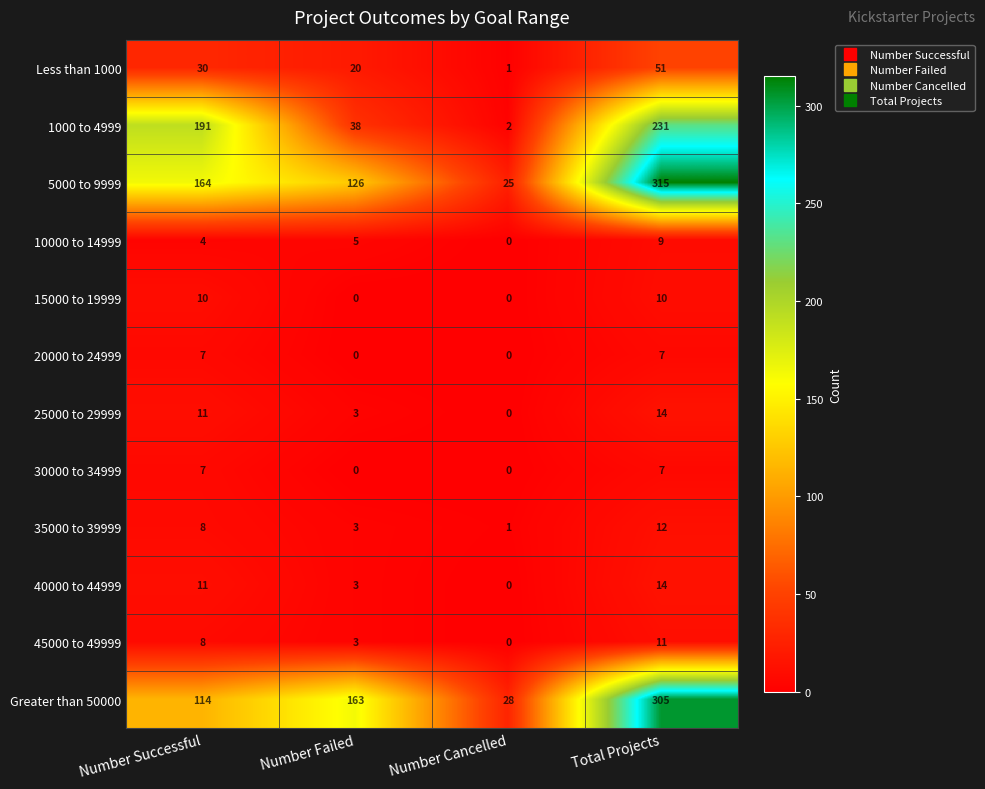

Is it true that 15000 to 19999 equals 0 at Number Cancelled?

True